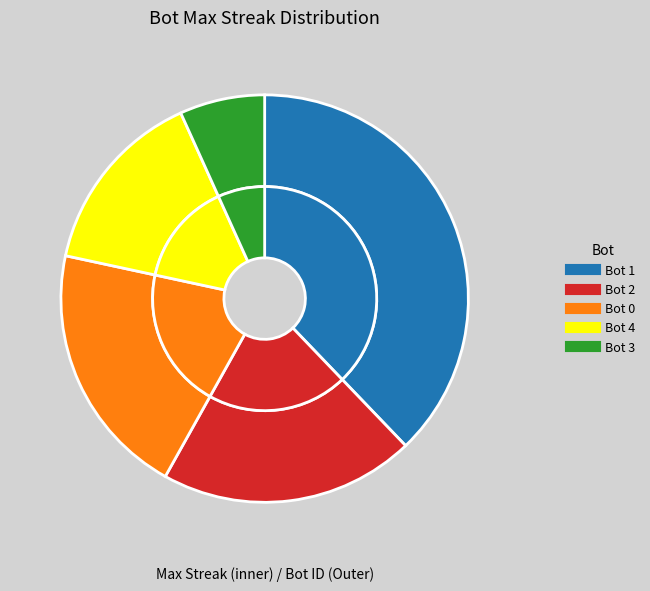

What percentage do 2 and 3 together represent?

27.0%